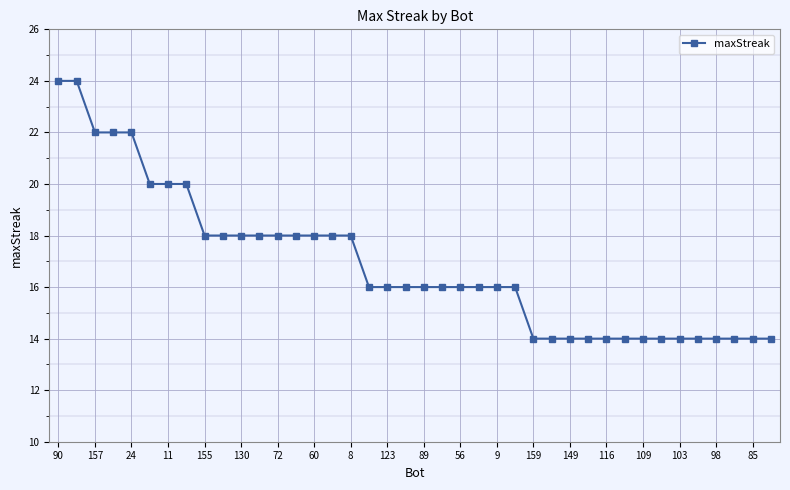

What is the value of the 11th point from the left?

18